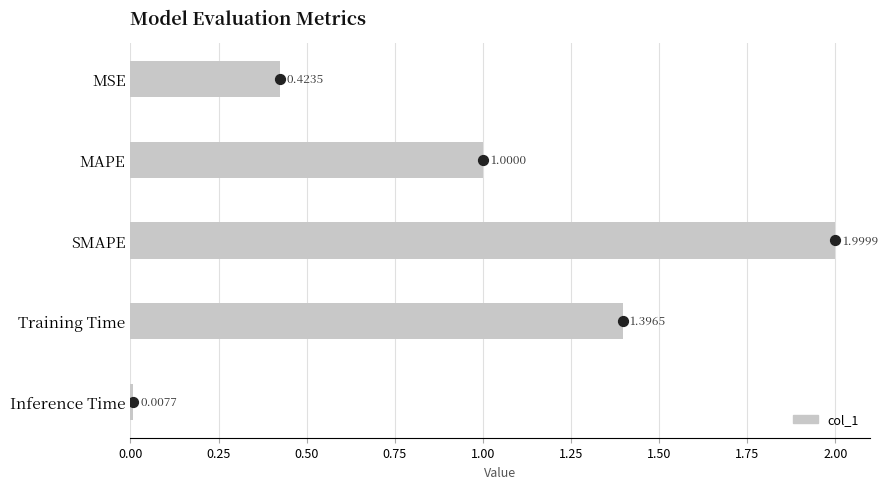

What is the change in value from SMAPE to Inference Time?

-2.0